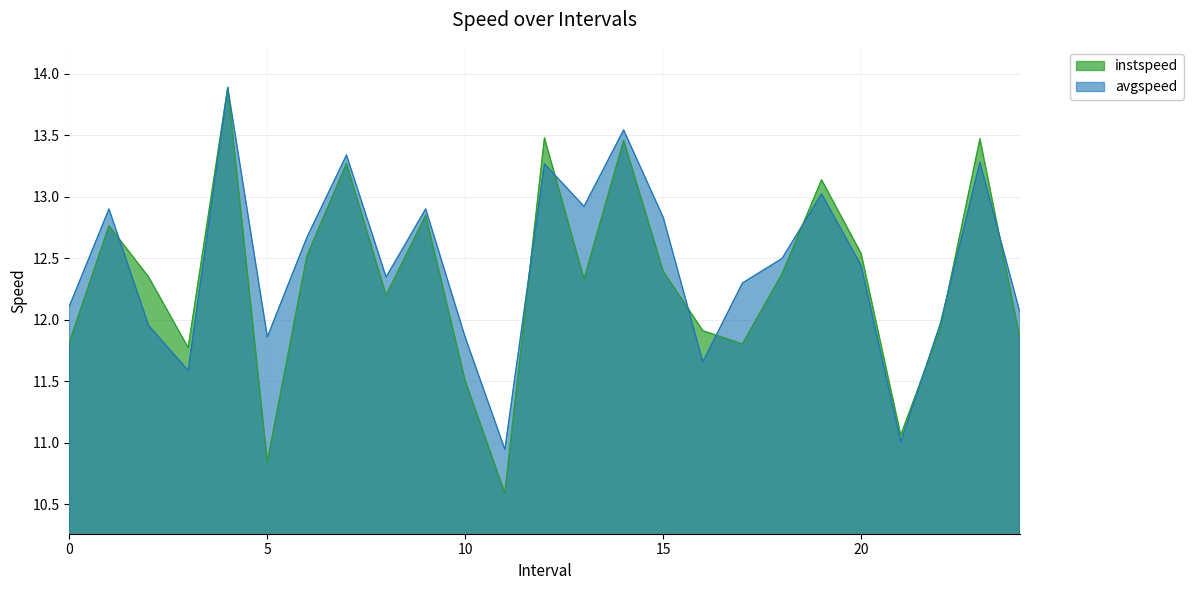

Is the value of instspeed at 9.0 greater than the value of avgspeed at 23.0?

No